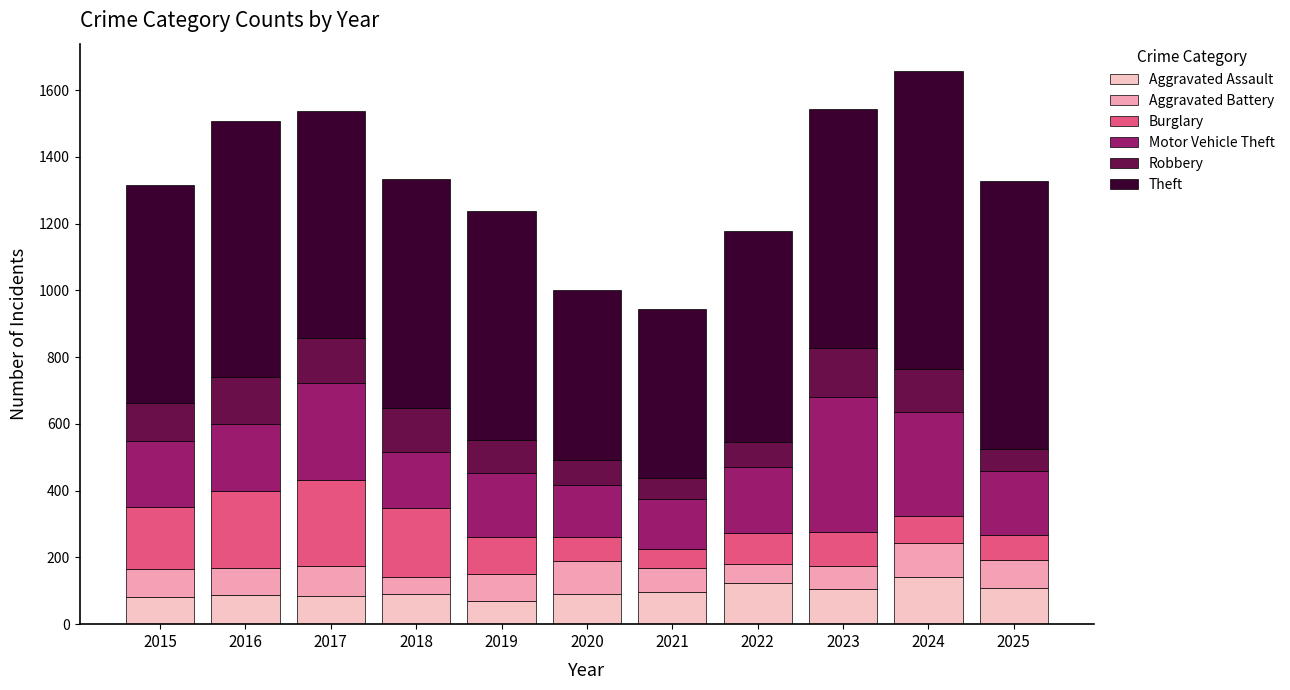

What is the difference between the maximum and minimum values in the Aggravated Assault series?

70